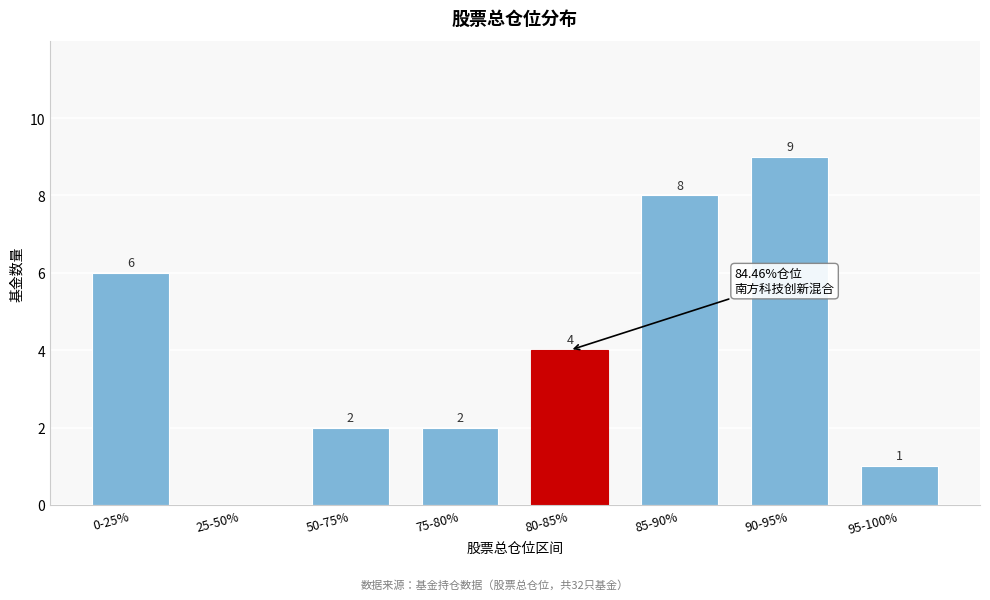

What is the sum of the values at 75-80% and 0-25%?

8